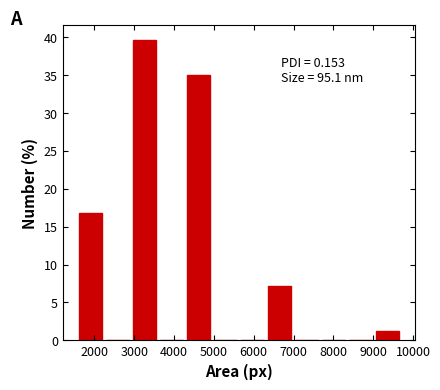

Over which range of the x-axis is the bar tallest?

2900 to 3600